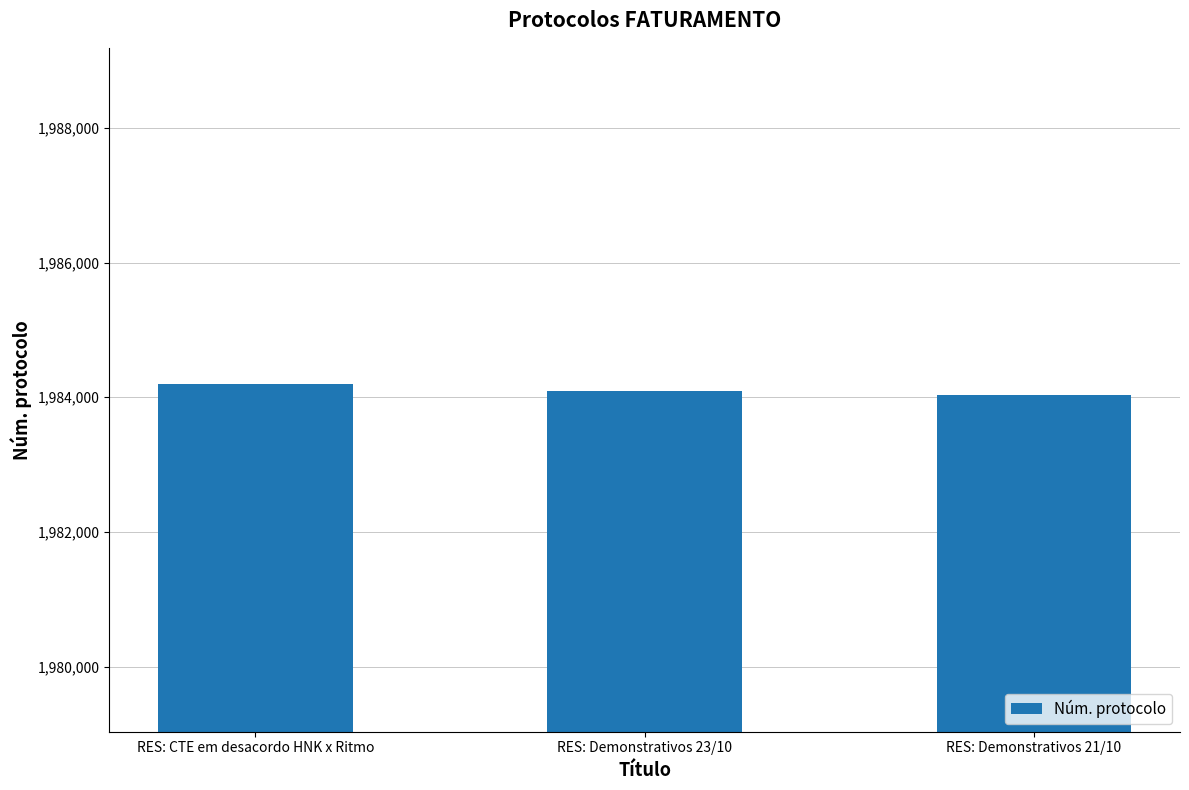

Reading right to left, transcribe all the data shown in this chart.

1984033	1984086	1984190